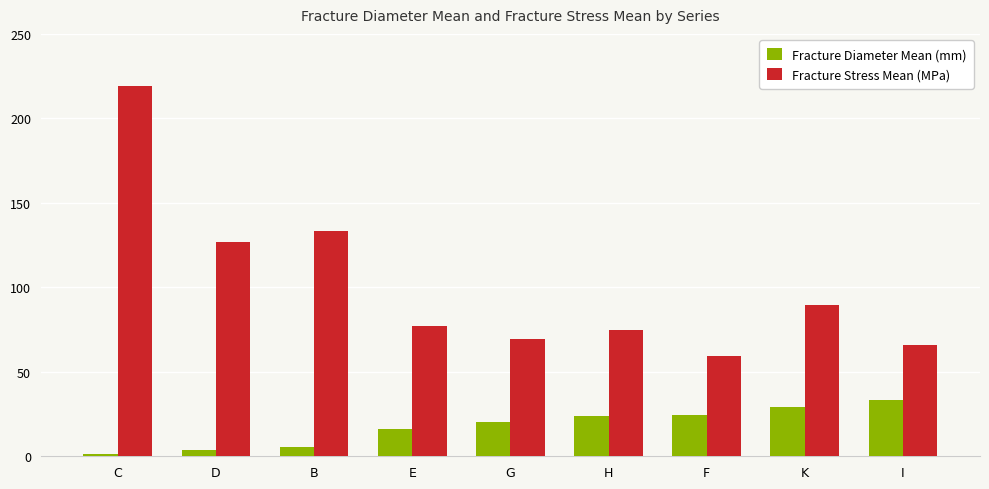

What is the difference between the highest and lowest values at E?

61.0